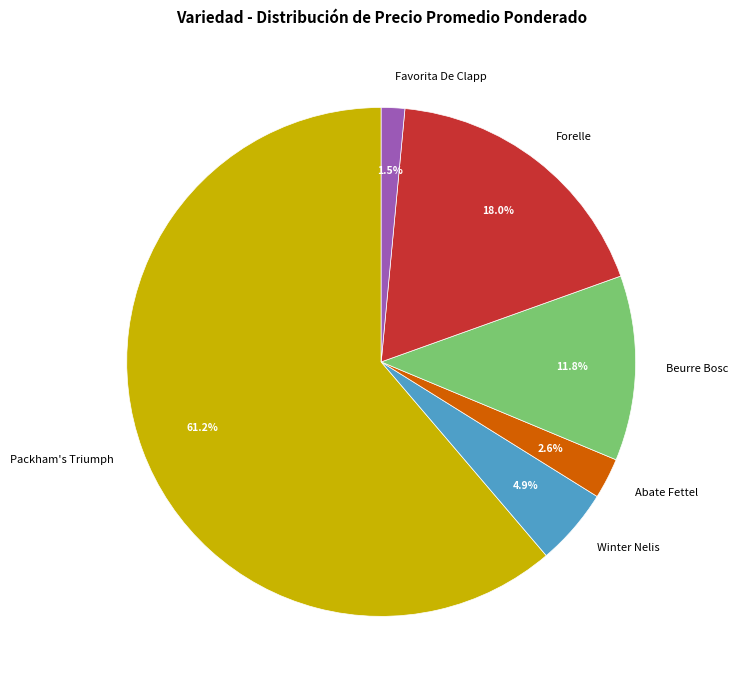

Is Winter Nelis the majority of the pie?

No